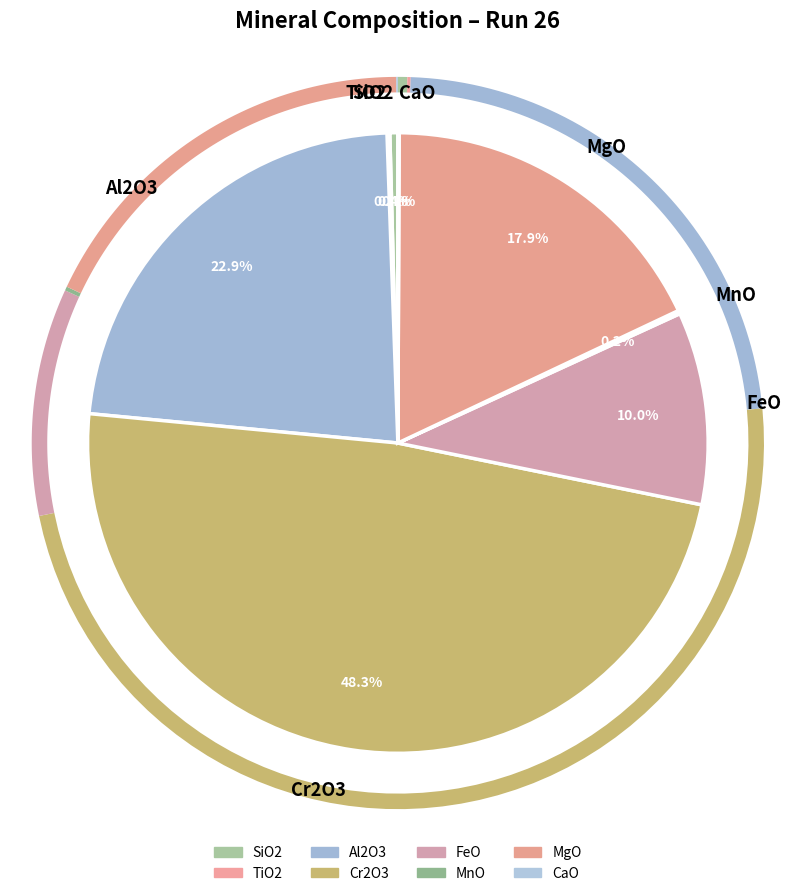

Combined, what portion of the pie is FeO and MnO?

10.2%